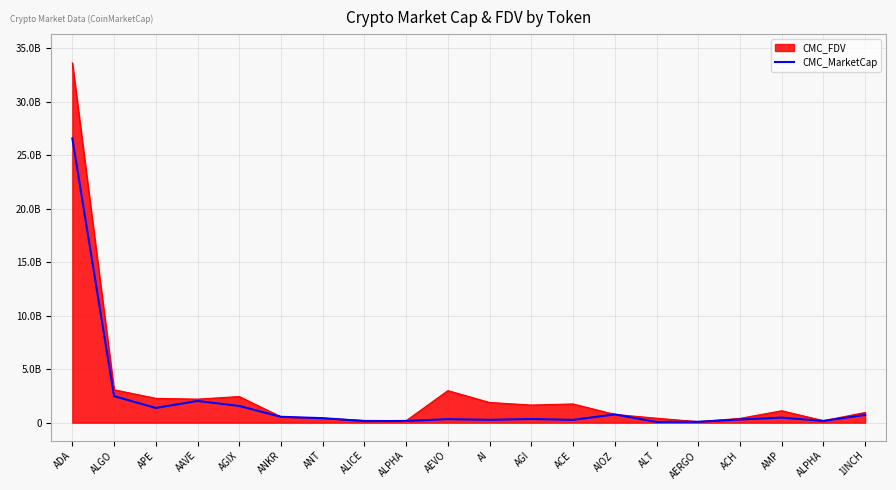

What is the label of the 9th point from the right?

AGI